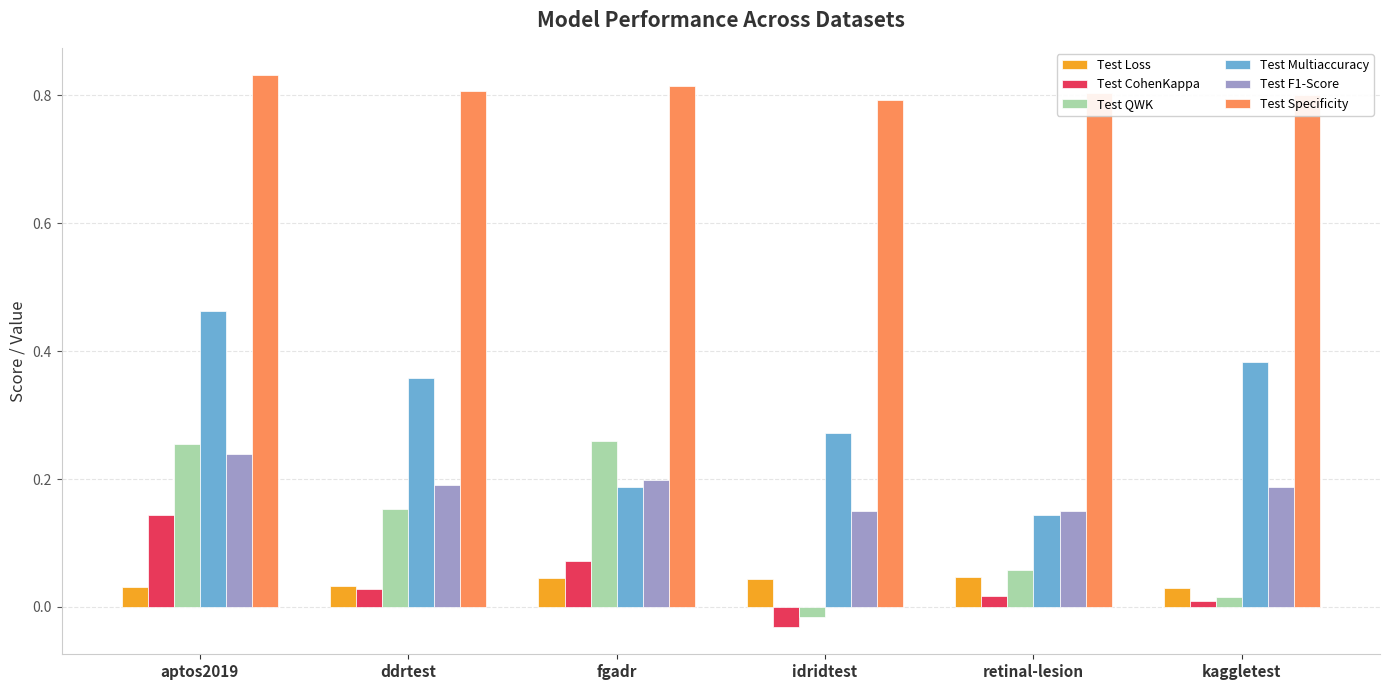

The Test CohenKappa series shows 0.0 at ddrtest. True or false?

True